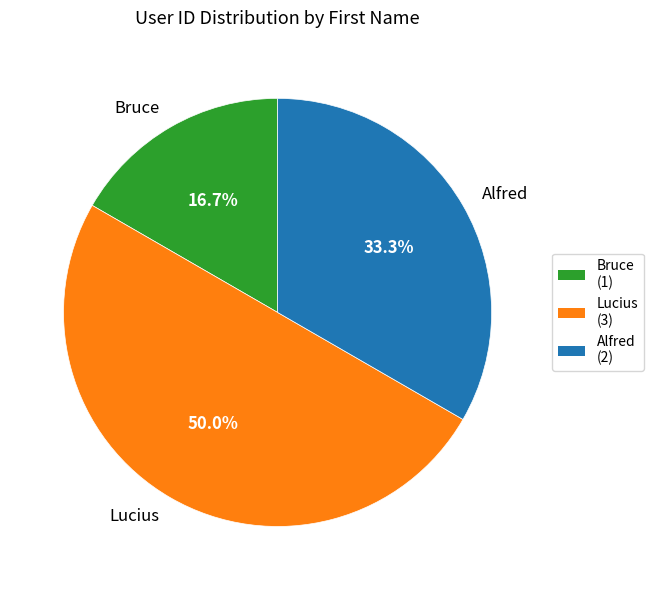

The Lucius slice represents 50% of the pie. True or false?

True